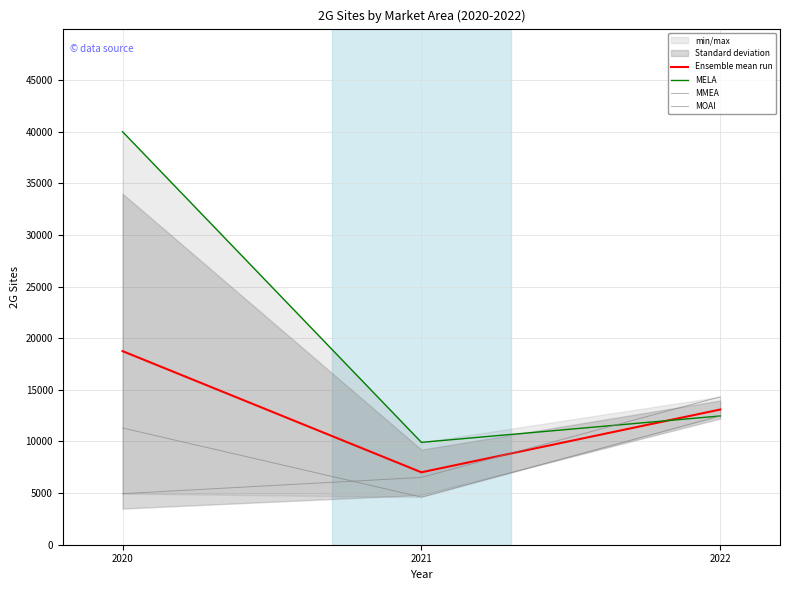

The Ensemble mean run series shows 18755.3 at 2020. True or false?

True